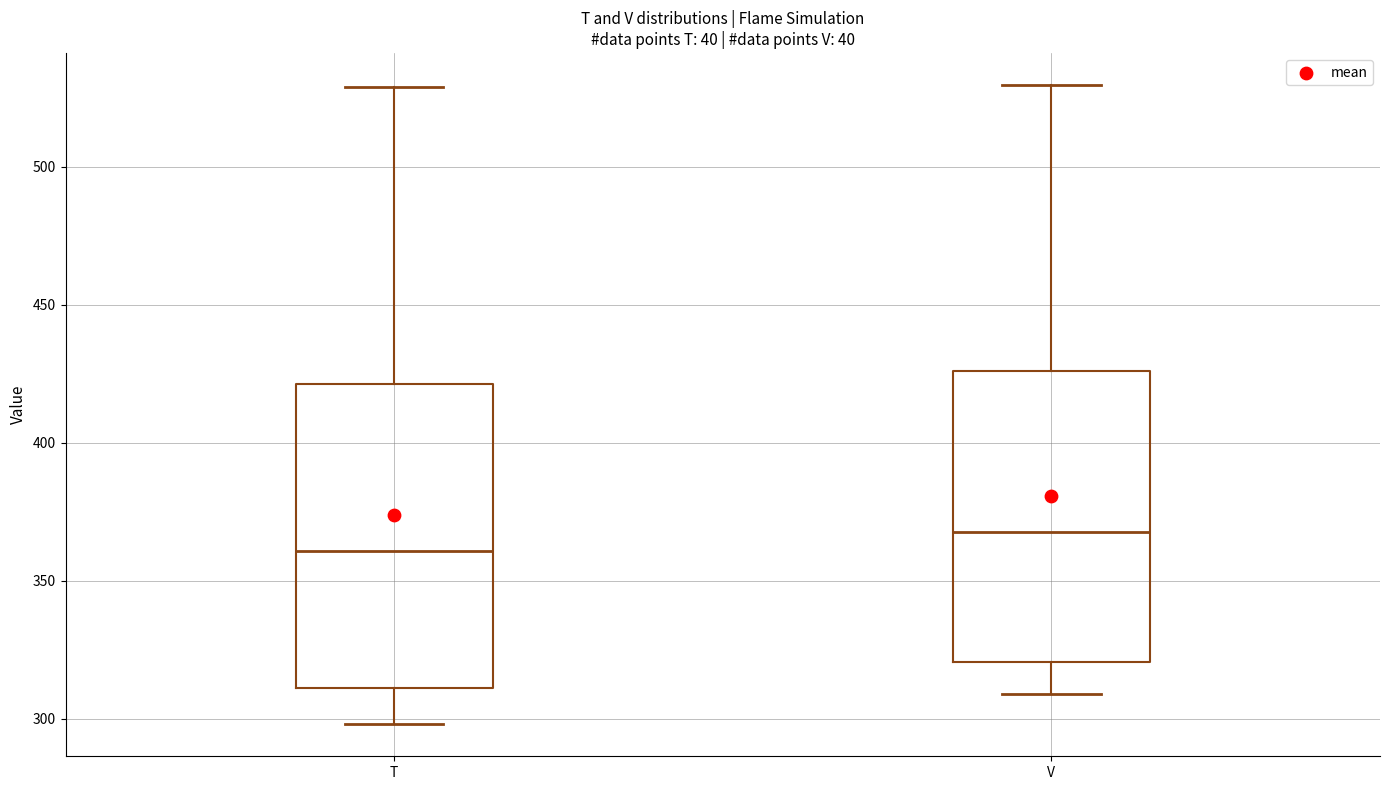

Which box's median line is the lowest?

T